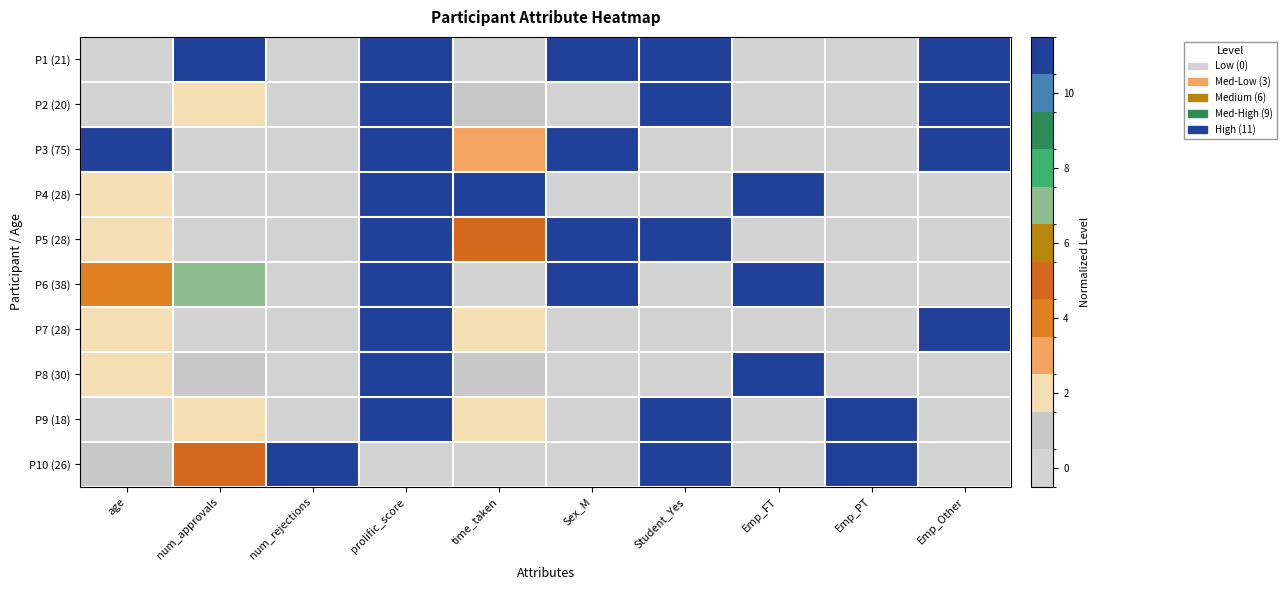

Which has a higher value, num_rejections or Emp_FT?

num_rejections